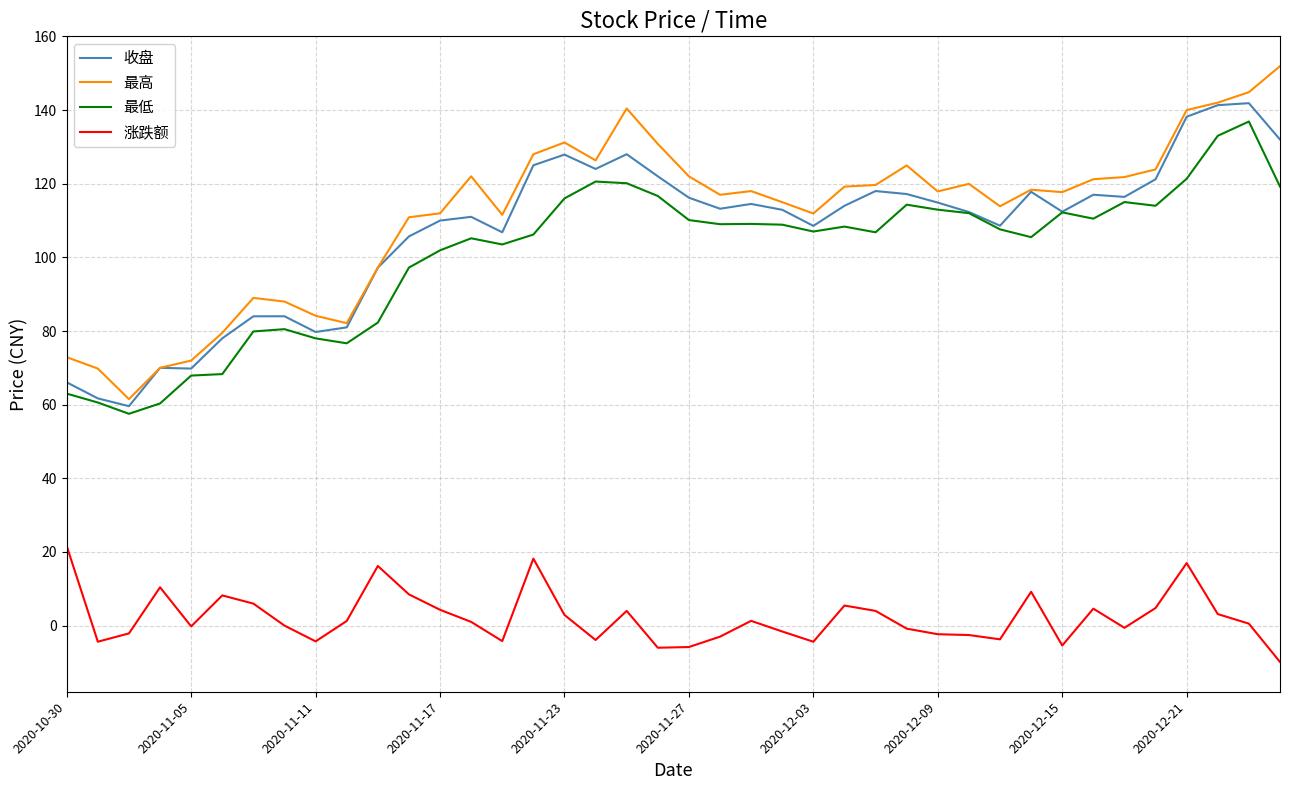

Does the chart display data point markers on the line(s)?

No